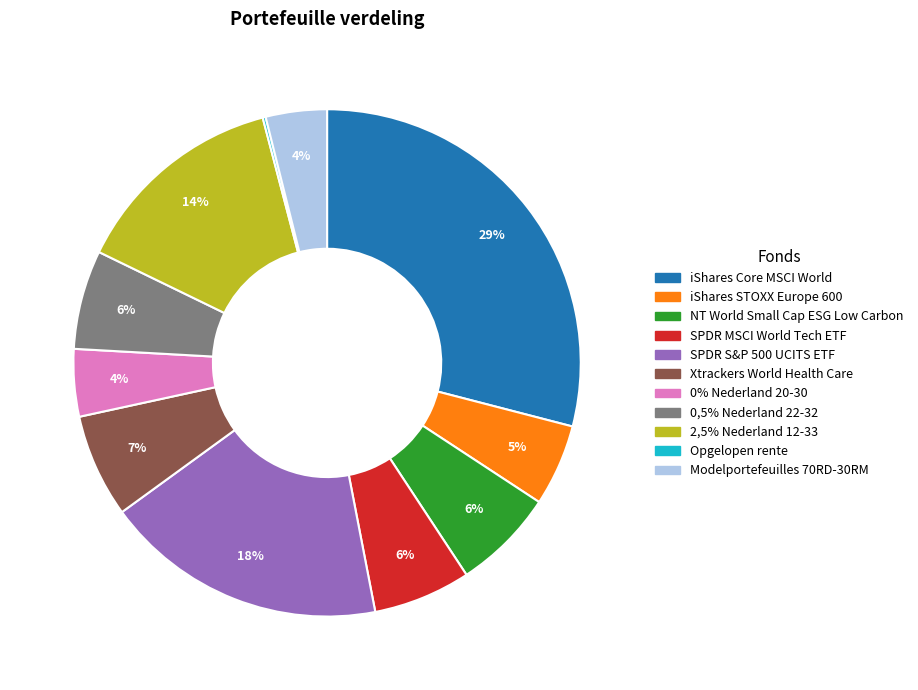

To the nearest percent, what portion does SPDR S&P 500 UCITS ETF represent?

18%